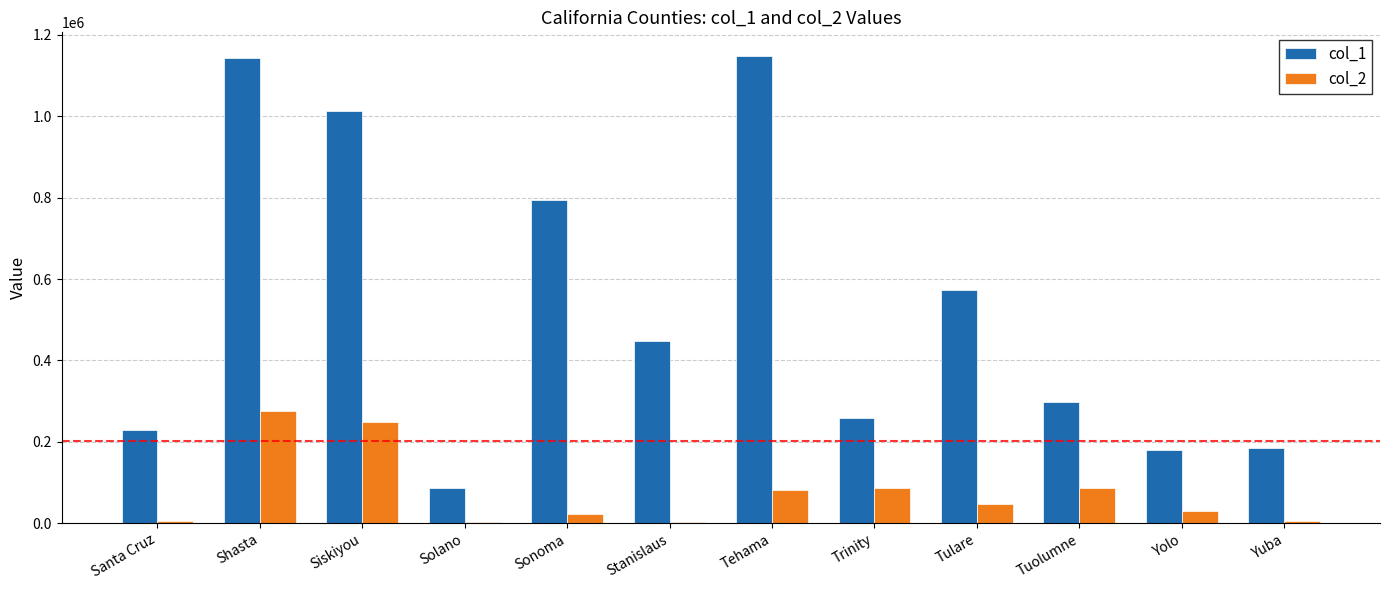

What is the approximate value of col_1 at Santa Cruz, to the nearest 10?

228600